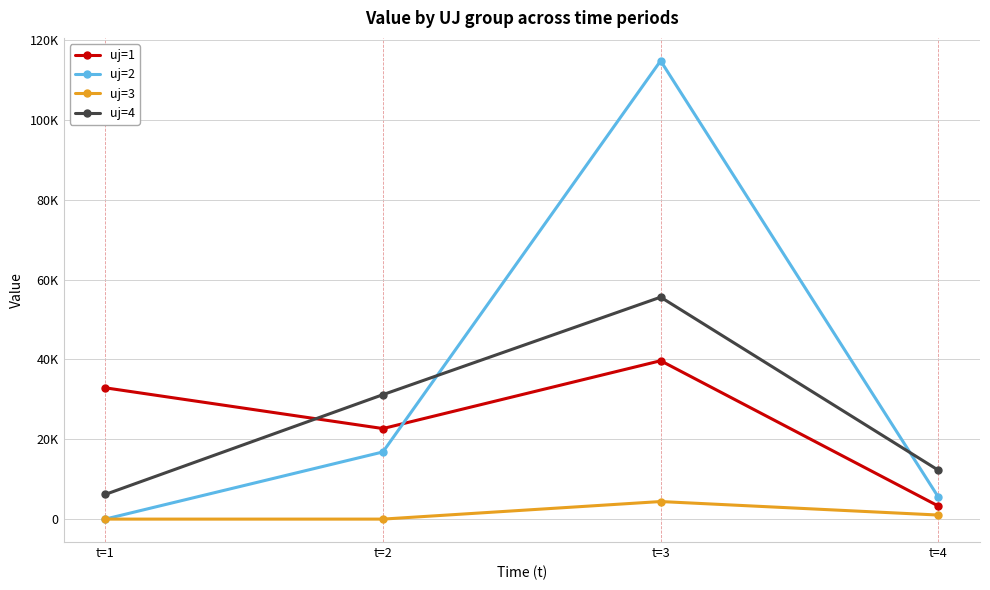

At how many categories does at least one series exceed 113946?

1